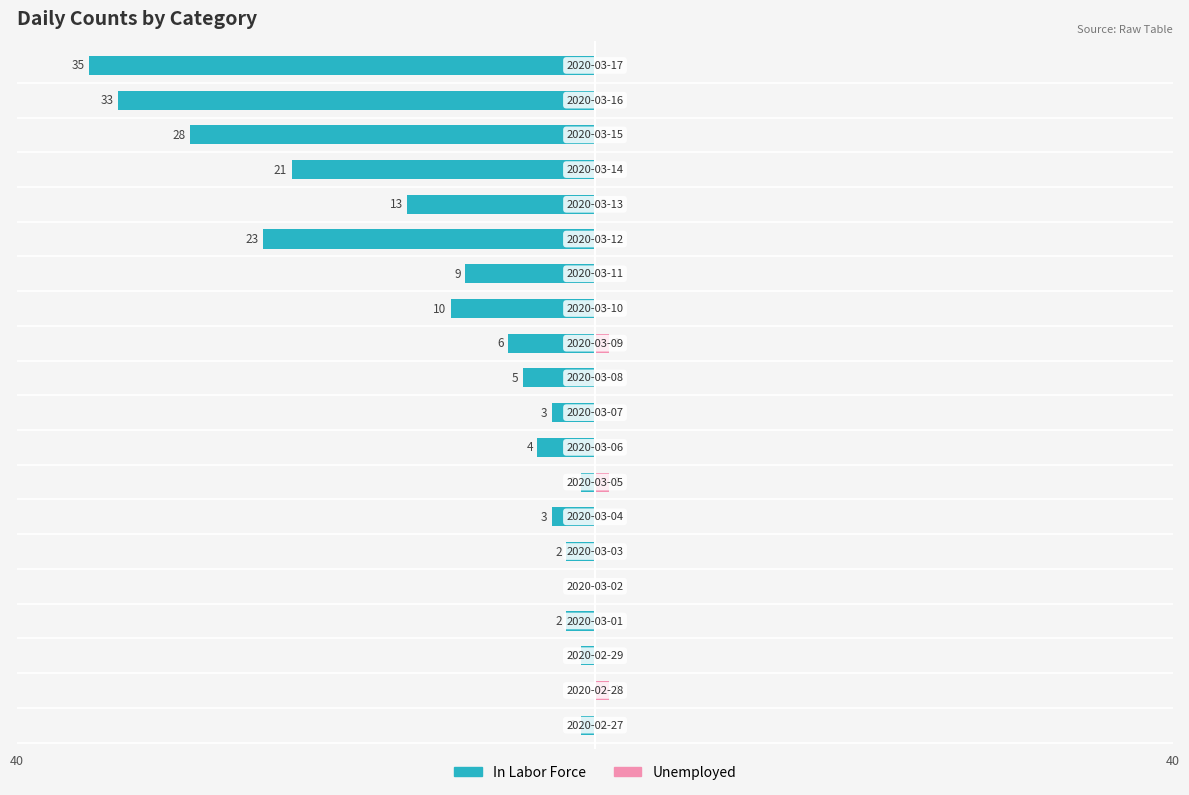

Are the bars grouped side by side (vs. stacked)?

Yes